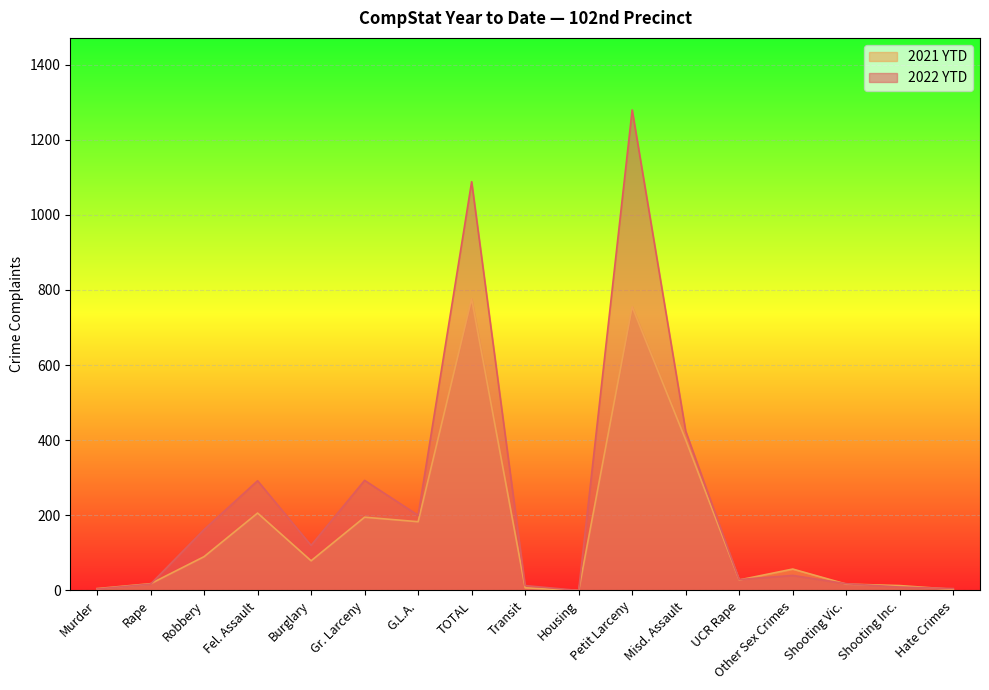

List the series in order of their peak value, highest first.

2022 YTD, 2021 YTD